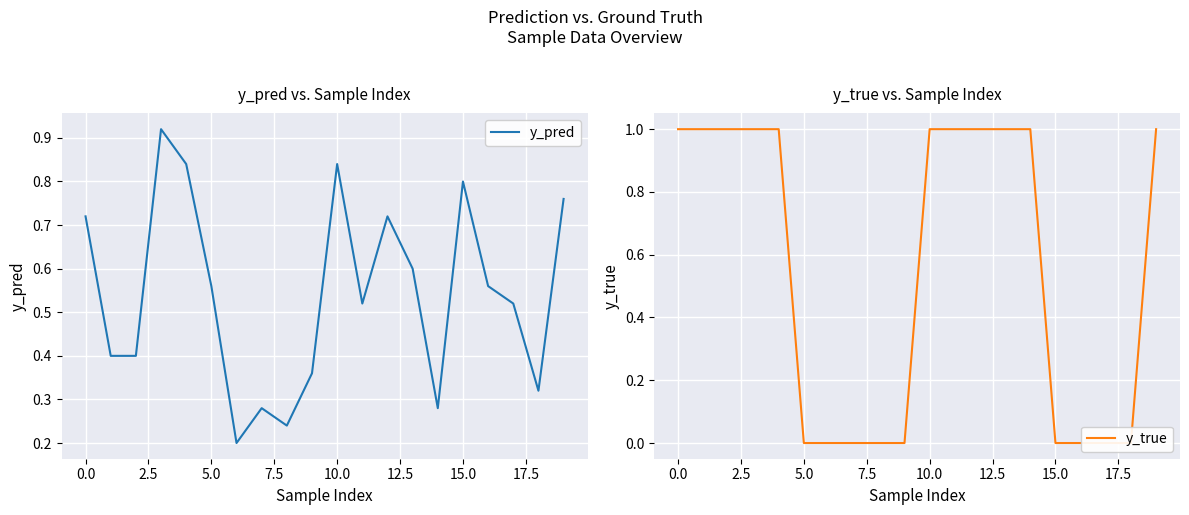

True or false: y_pred has a value of 0.2 at 0.0.

False